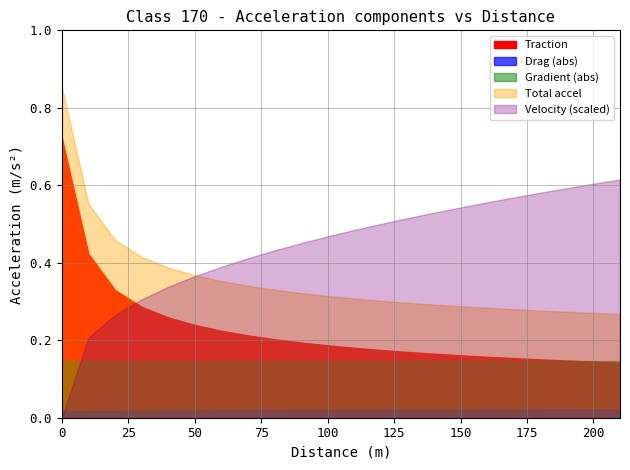

What is the difference between the maximum and minimum values?

0.6